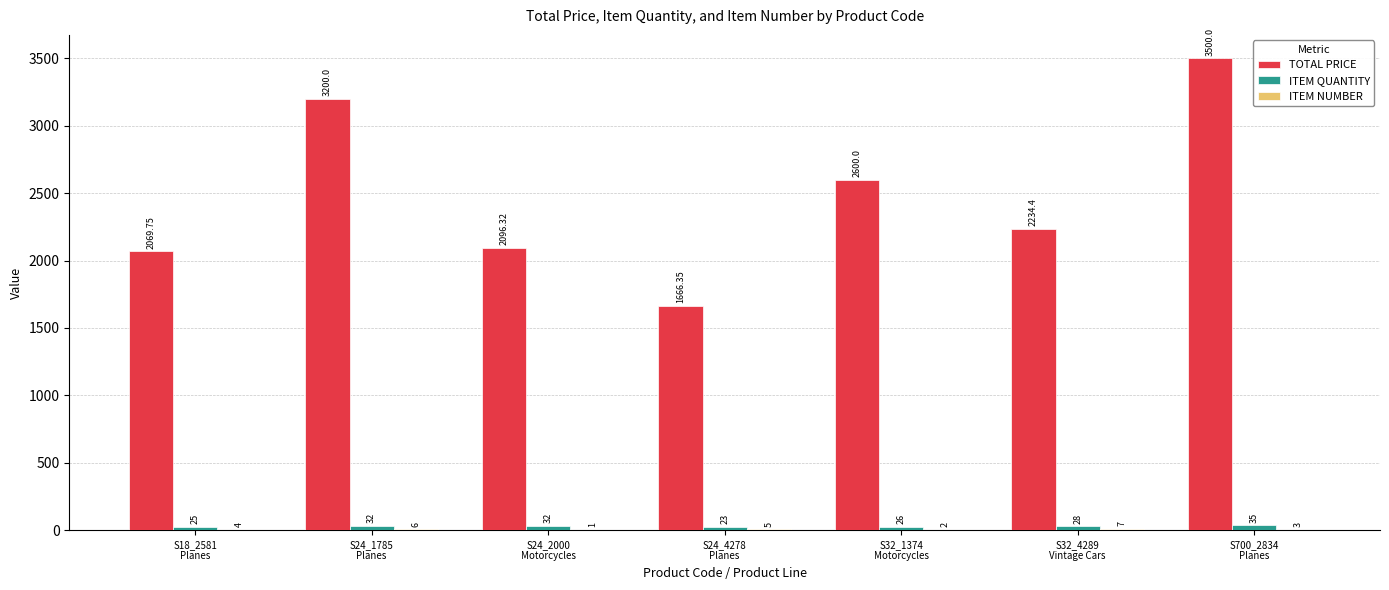

Which series has the largest total across all categories?

TOTAL PRICE